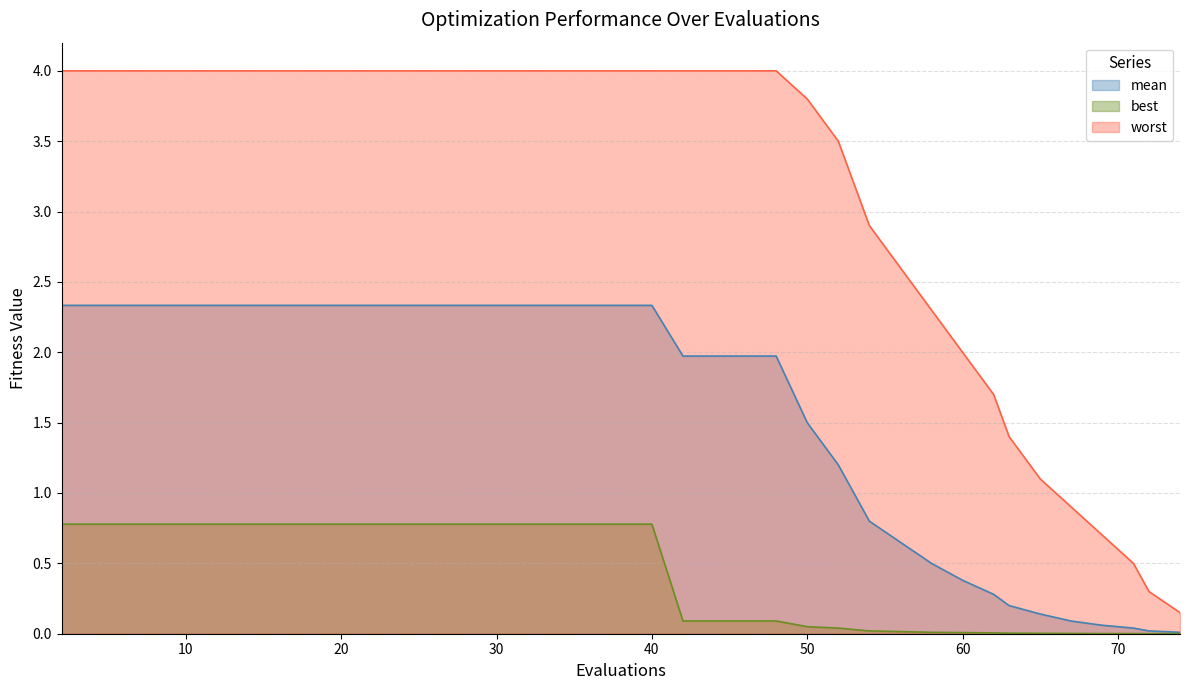

At which category does the chart reach its peak across all series?

2